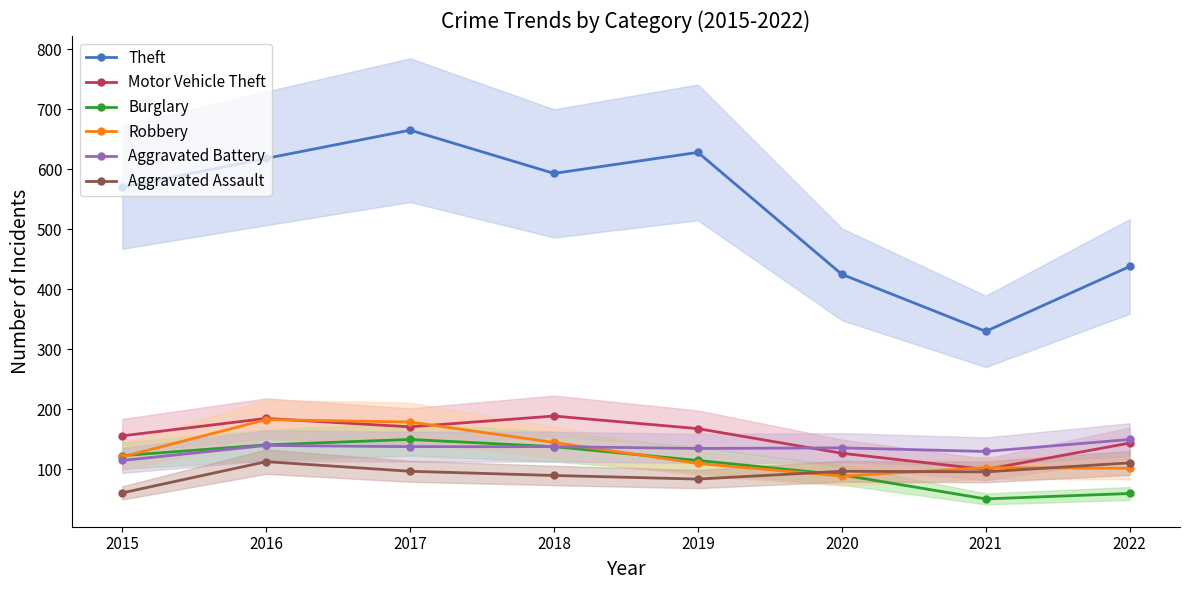

What is the difference between the highest and lowest values at 2016?

505